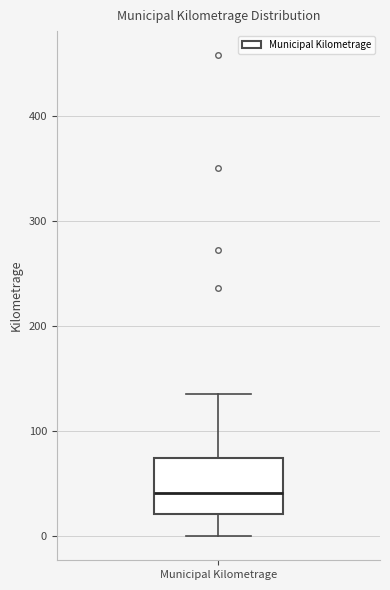

Where is the lower edge of the box for Municipal Kilometrage on the y-axis? The values are not printed on the chart, so give them approximately, as read against the axis.

20